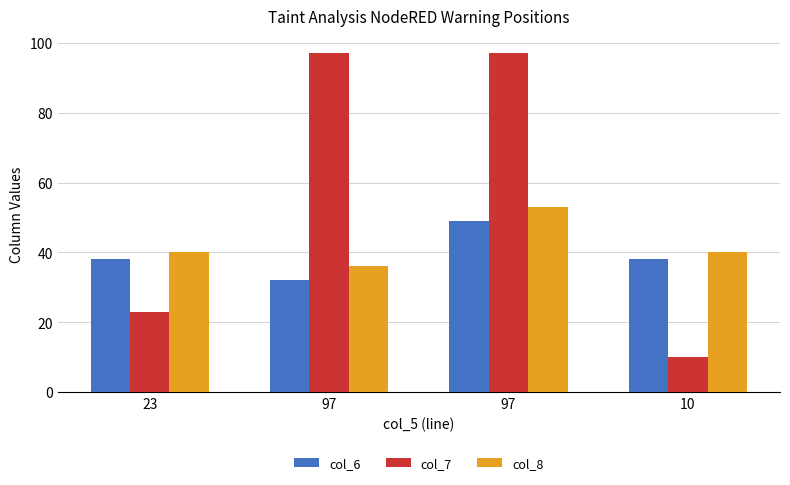

How many bars are there in each group?

3